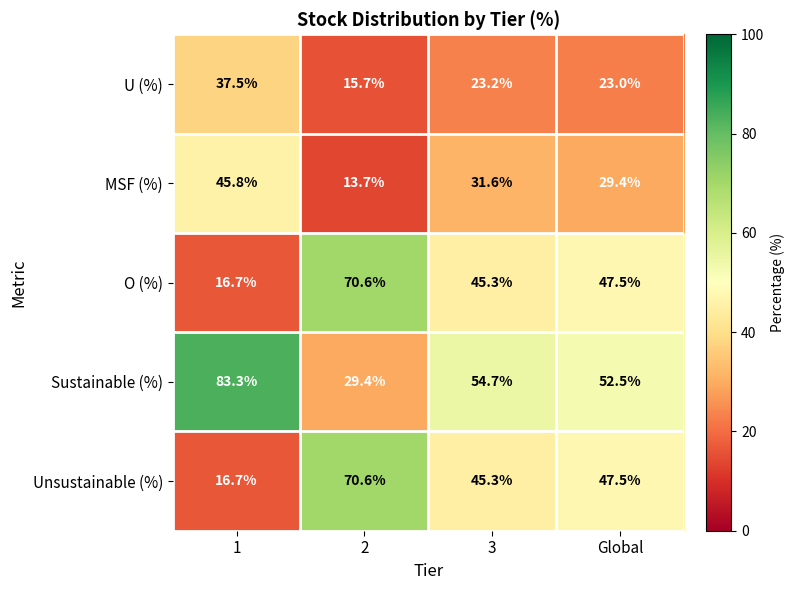

What is the total value across all series at Global?

199.9